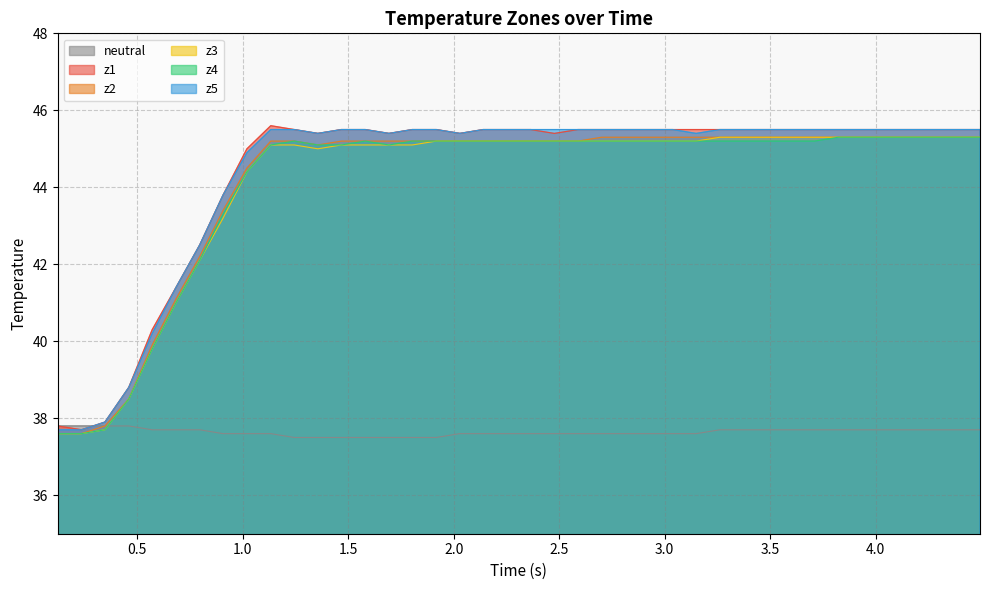

What is the greatest value displayed?

45.6